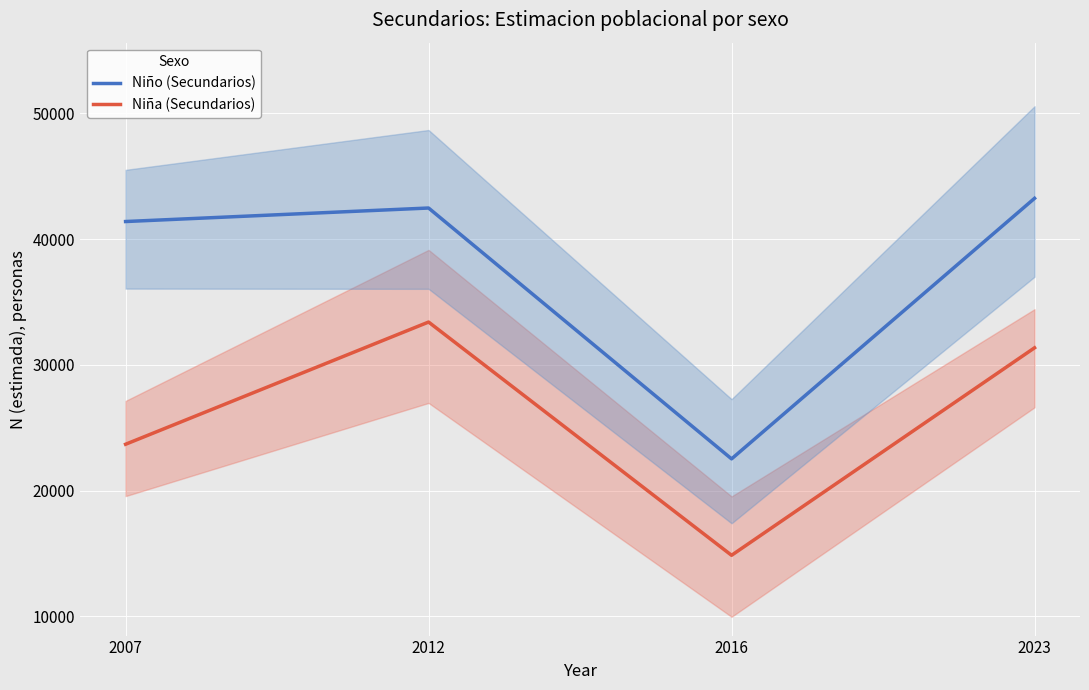

At which label does Niña (Secundarios) reach its peak?

2012